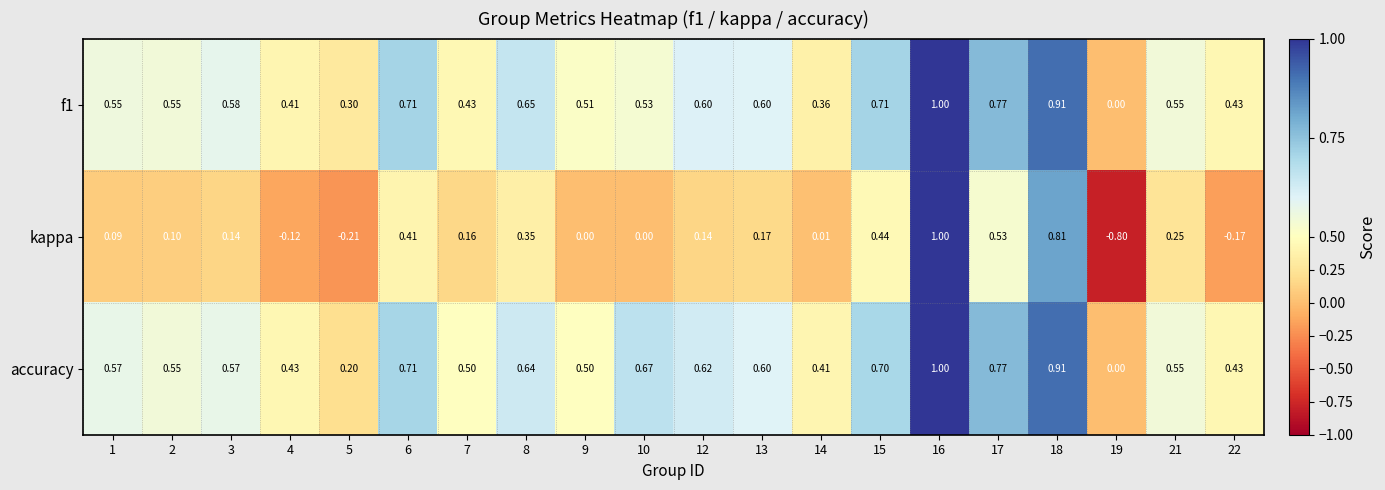

At which category is the sum across all series the highest?

16